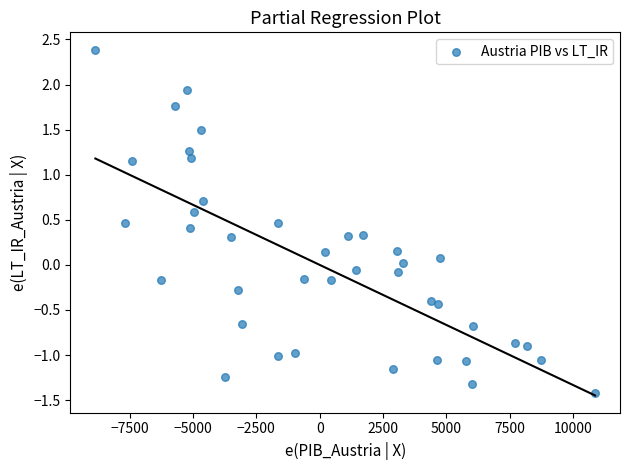

What is the range of Y values (max minus min)?

3.8